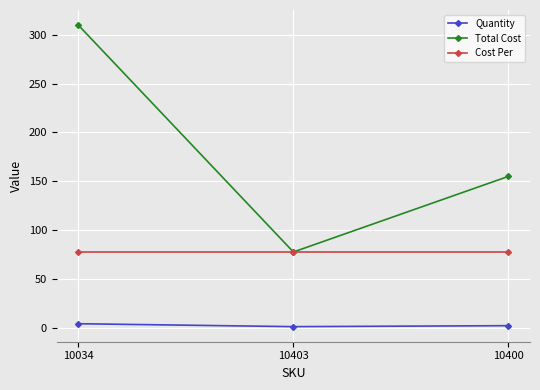

Where is Total Cost nearest to the value 193?

10400